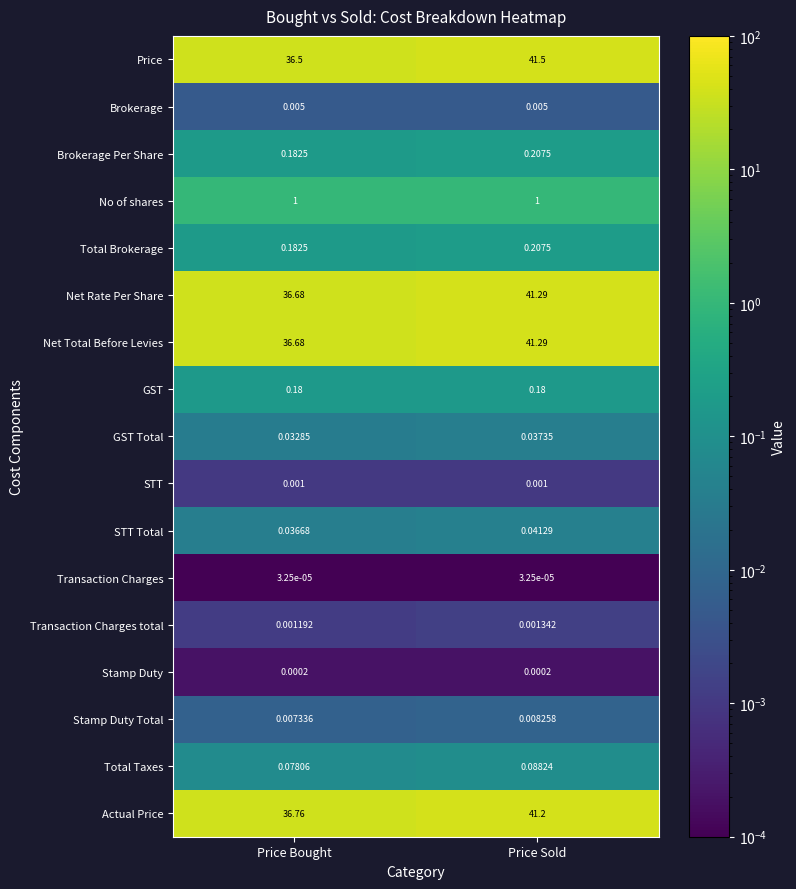

Count the number of categories in the chart.

2